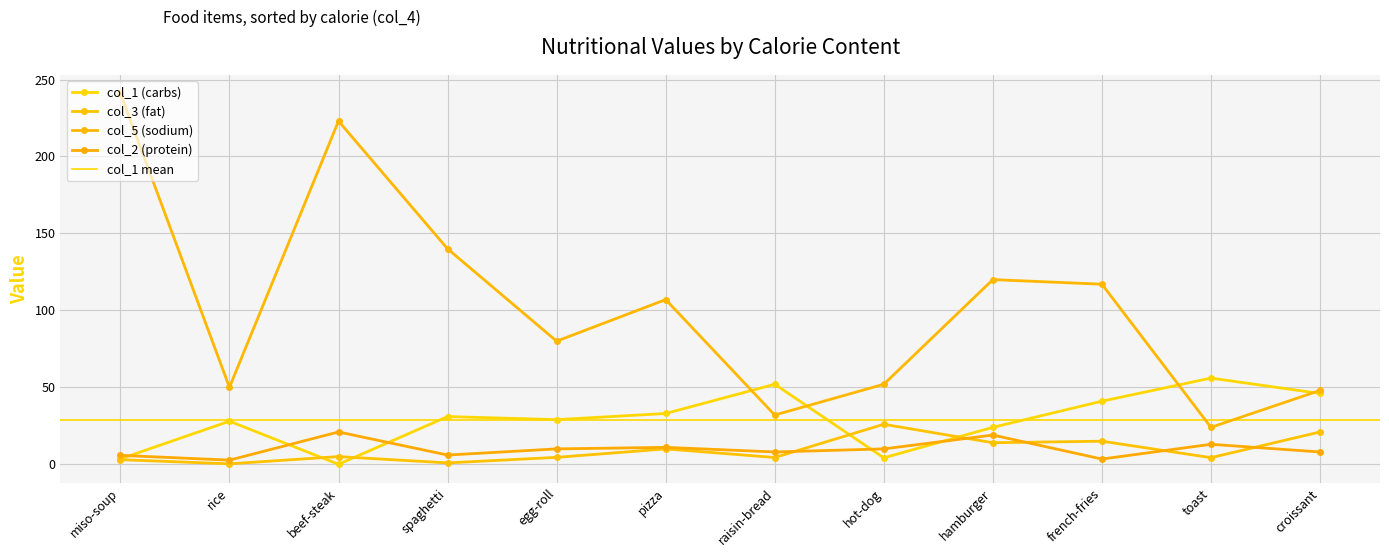

Which category has the highest value across all series?

miso-soup